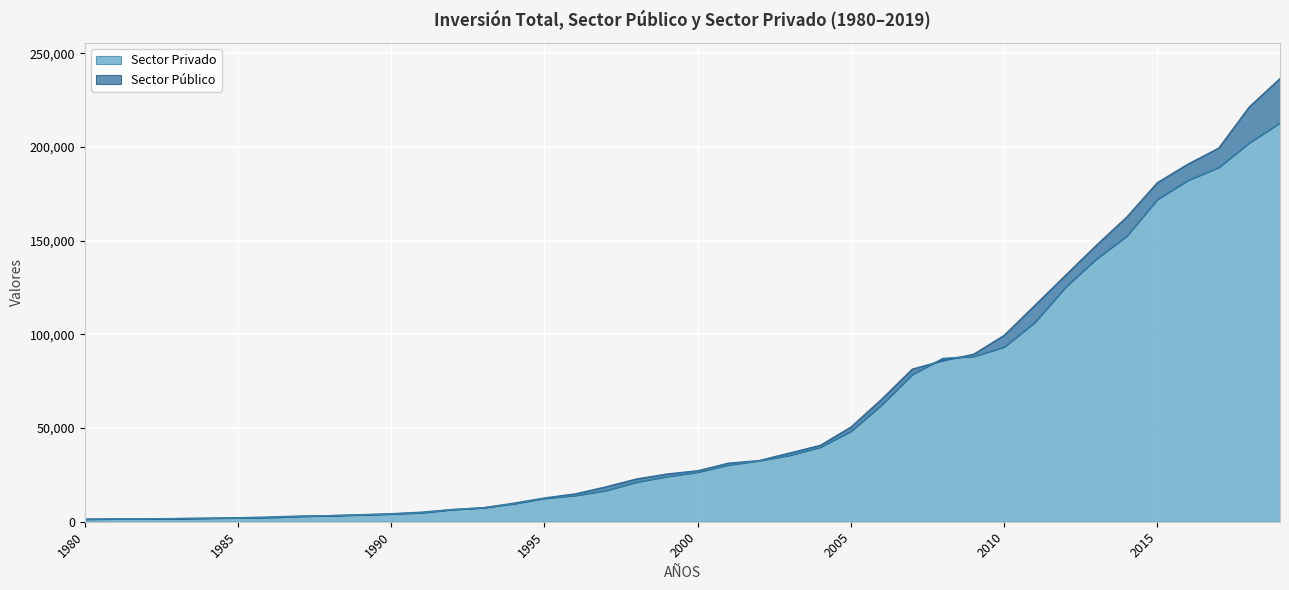

Between 1993 and 2000, which is larger?

2000